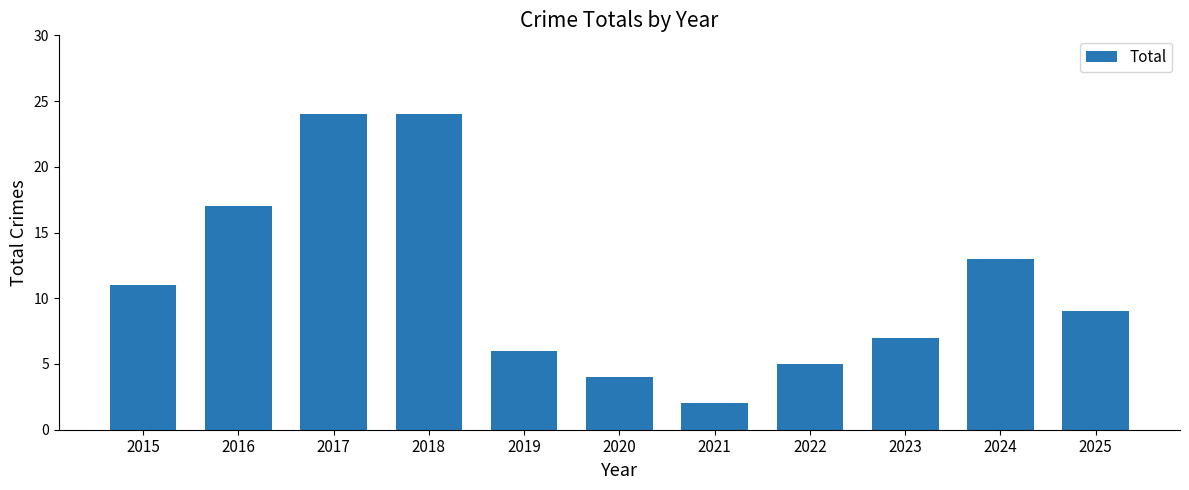

Are the bars grouped side by side (vs. stacked)?

No